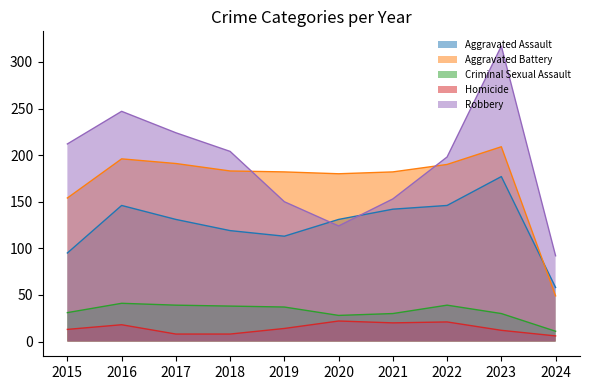

What are all the series names shown in the legend?

Aggravated Assault, Aggravated Battery, Criminal Sexual Assault, Homicide, Robbery